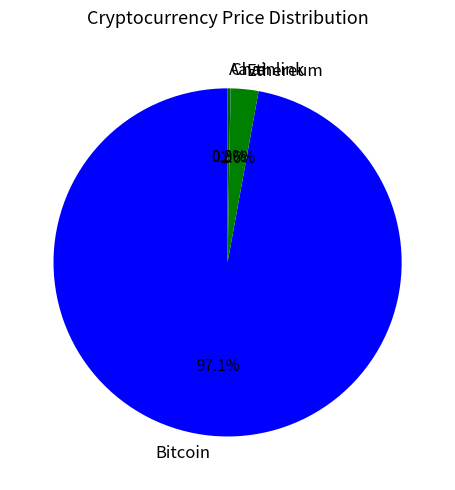

How much of the chart is everything except Bitcoin?

2.9%